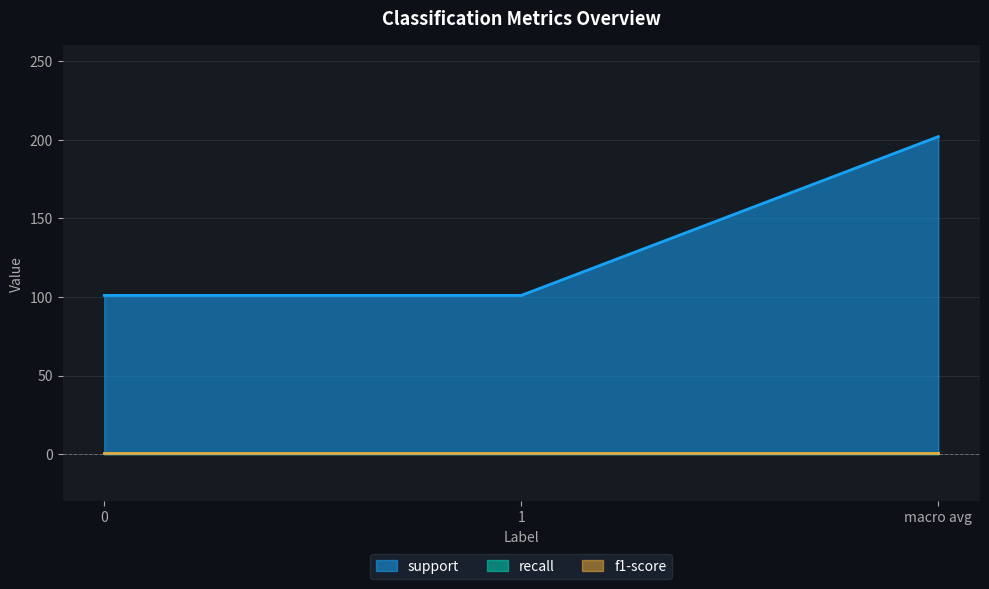

How many lines are shown in the chart?

3